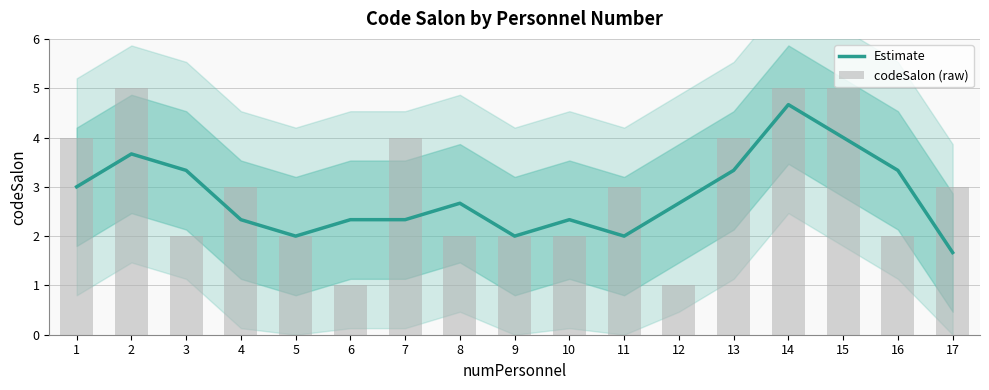

Is it true that Estimate equals 1.1 at 11?

False